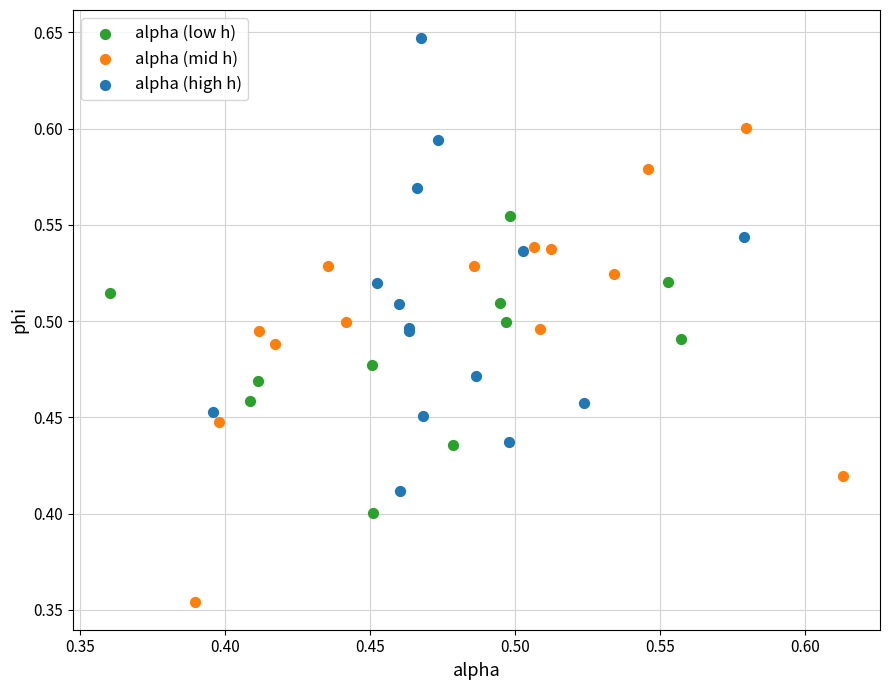

Which series contains the highest Y value?

alpha (high h)